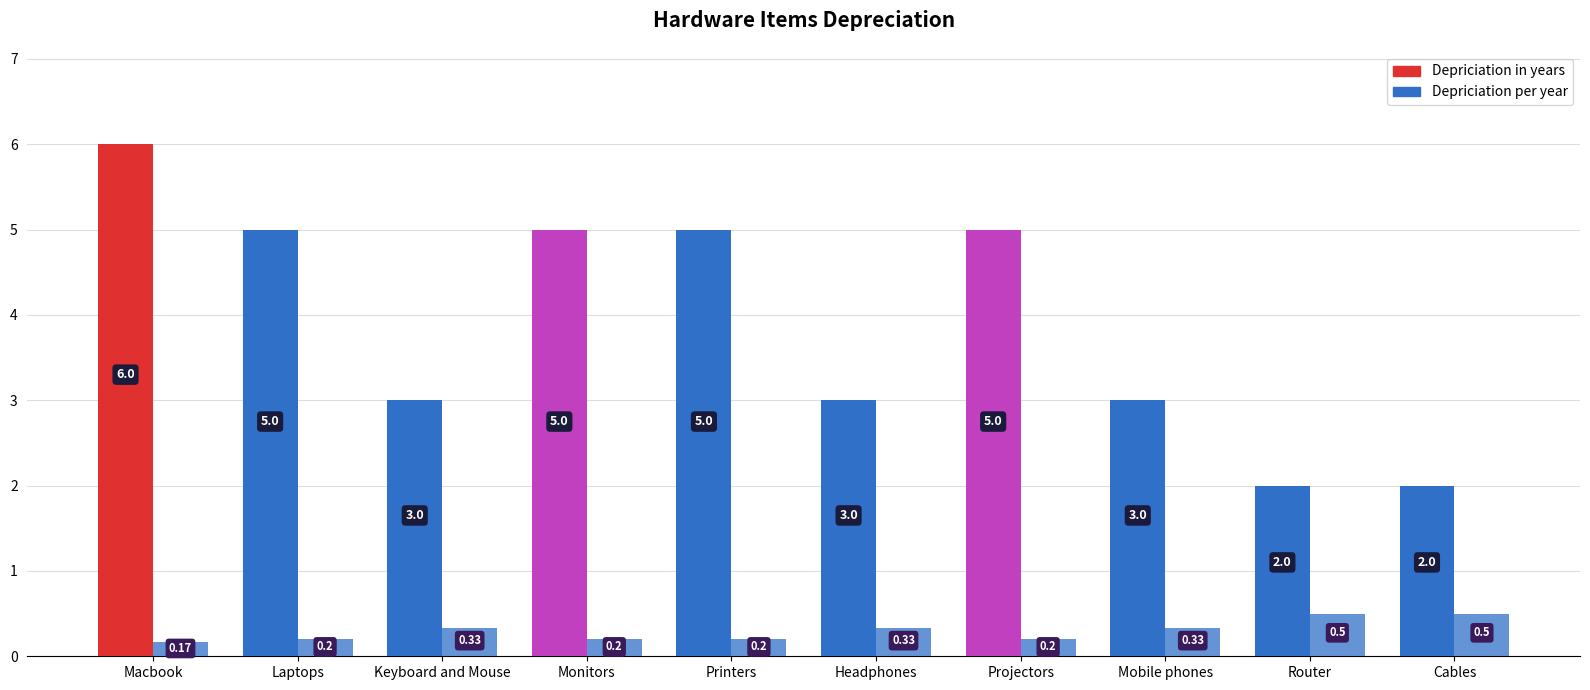

At which category is the sum across all series the highest?

Macbook